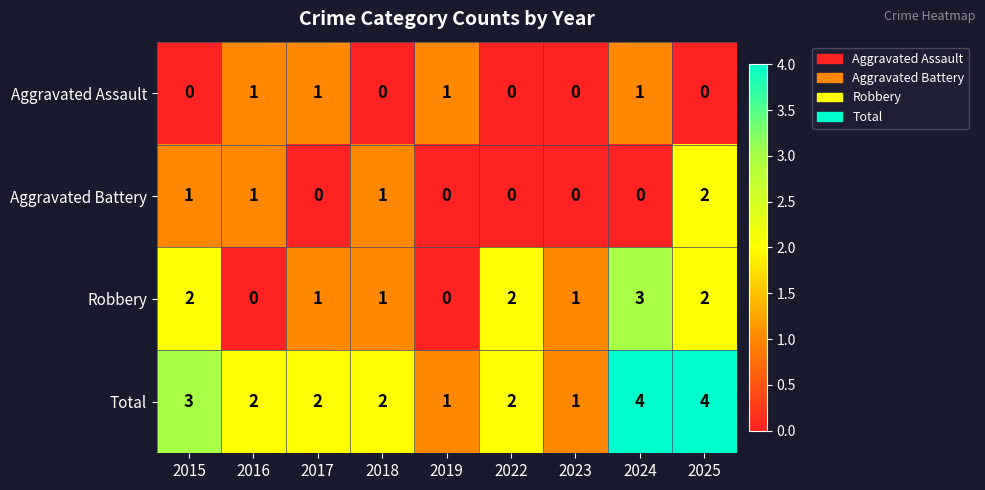

Count the Total values in the range 2 to 3.

5